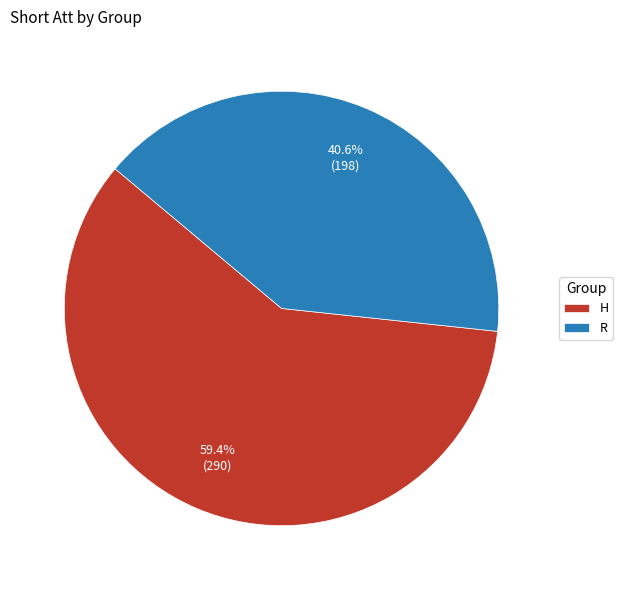

Rank the categories by value from lowest to highest.

R, H